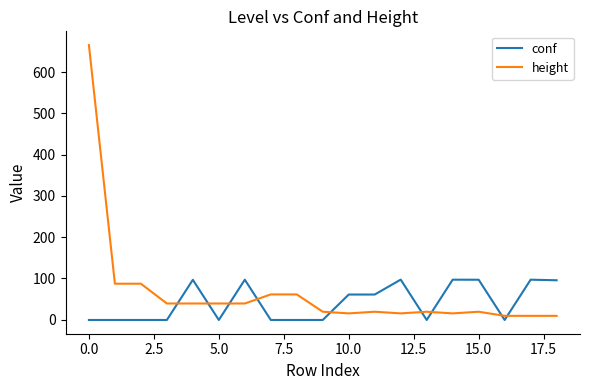

How many times do conf and height cross each other?

9